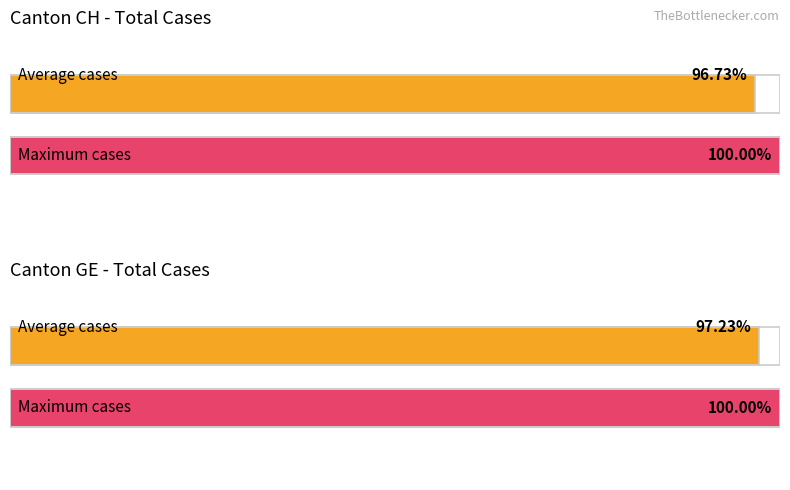

What are all the series names shown in the legend?

CH, GE